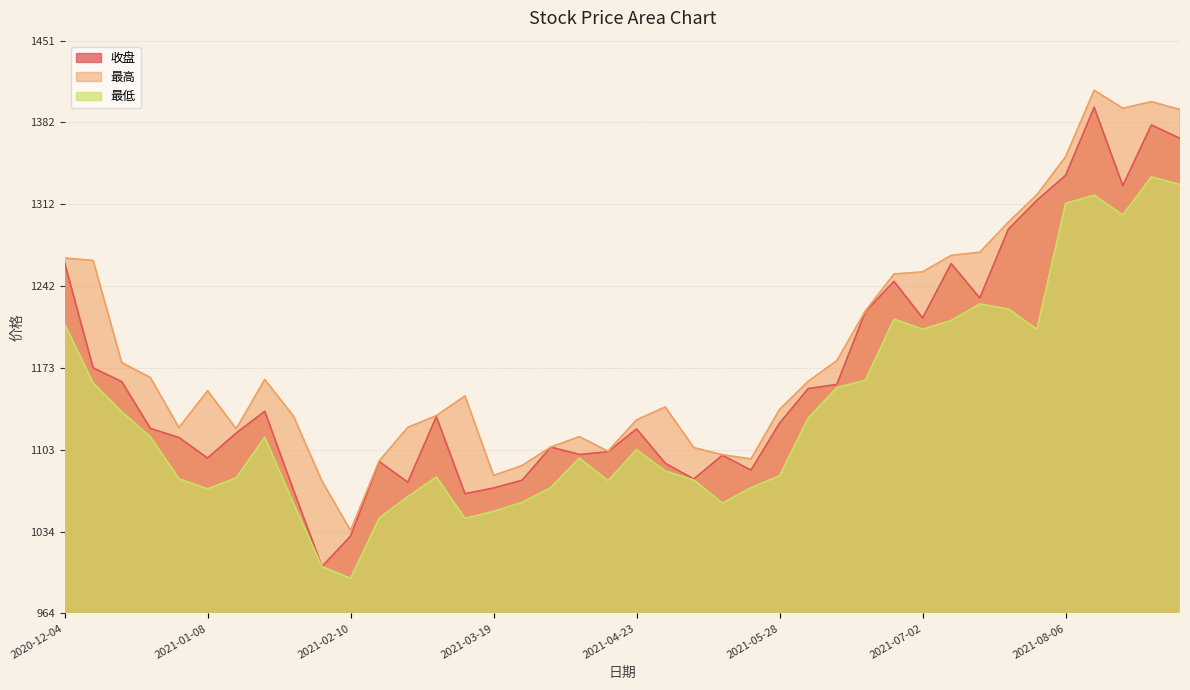

In 收盘, how many points are lower than both neighbors (excluding endpoints)?

10